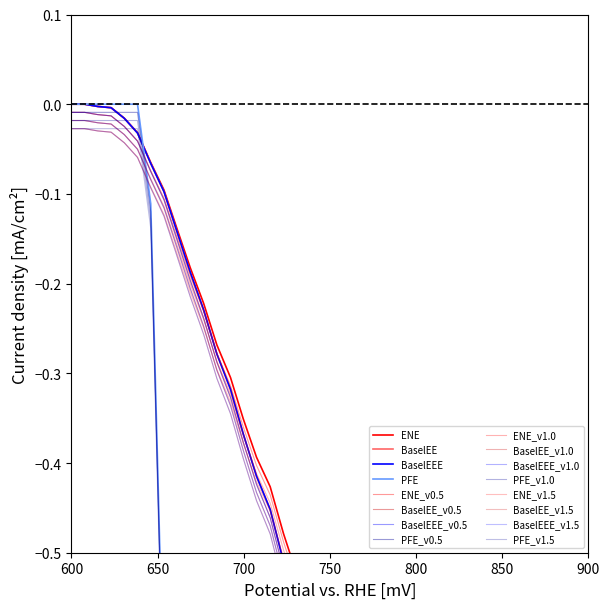

What is the average value of the BaselEE series?

-0.6